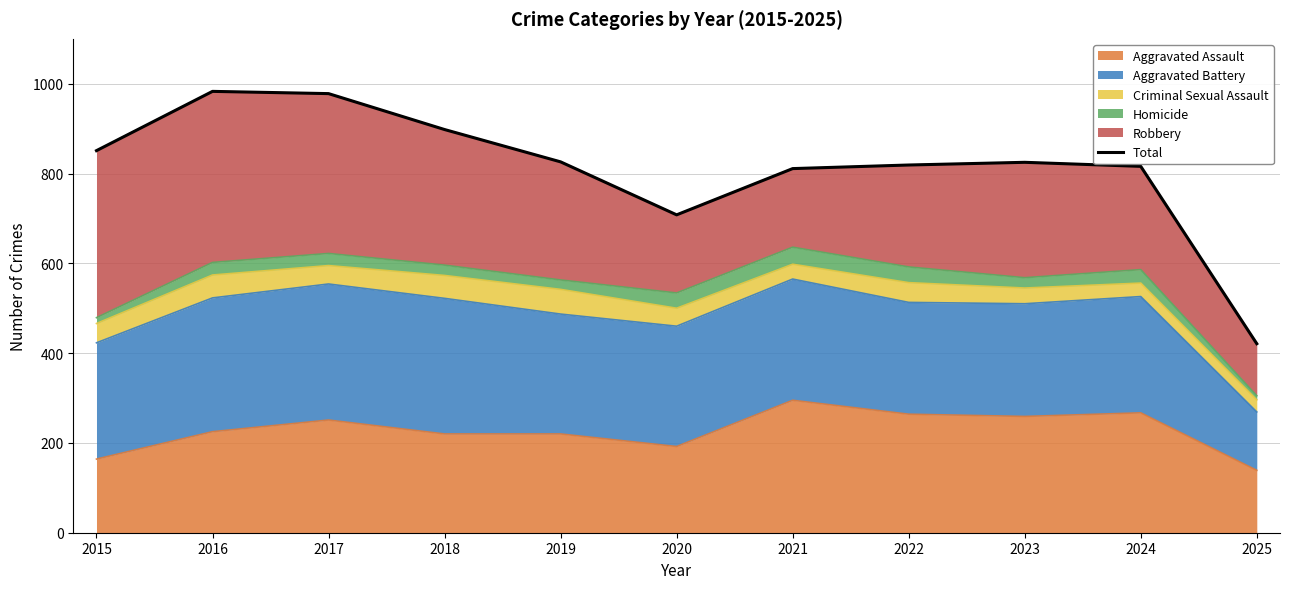

Where is the first local maximum?

2016